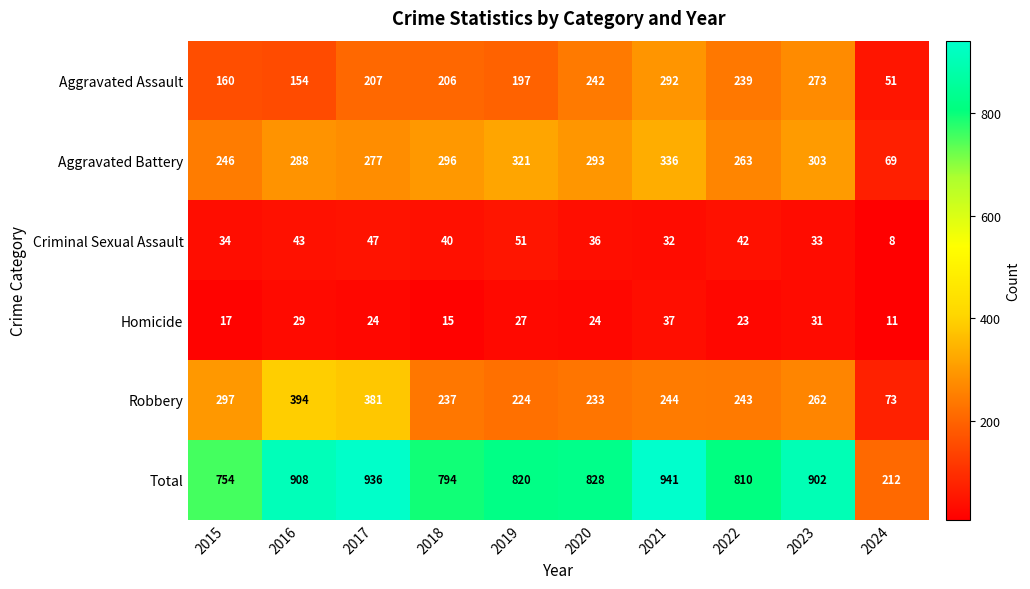

What value does the Robbery series have at 2021, to the nearest 10?

240